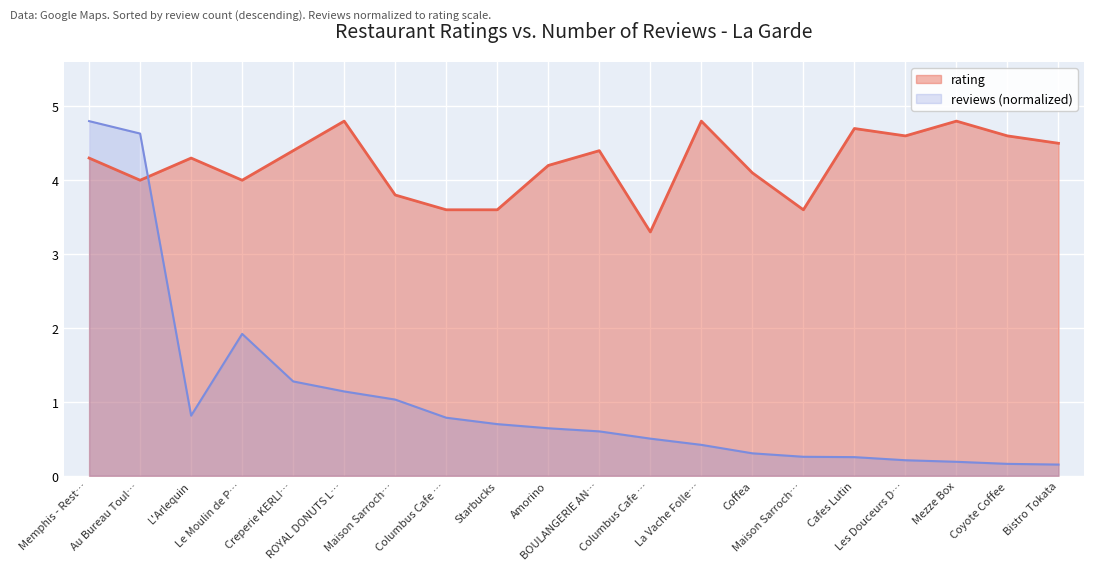

Reading left to right, what are all the values shown in this chart?

4.3	4.0	4.3	4.0	4.4	4.8	3.8	3.6	3.6	4.2	4.4	3.3	4.8	4.1	3.6	4.7	4.6	4.8	4.6	4.5